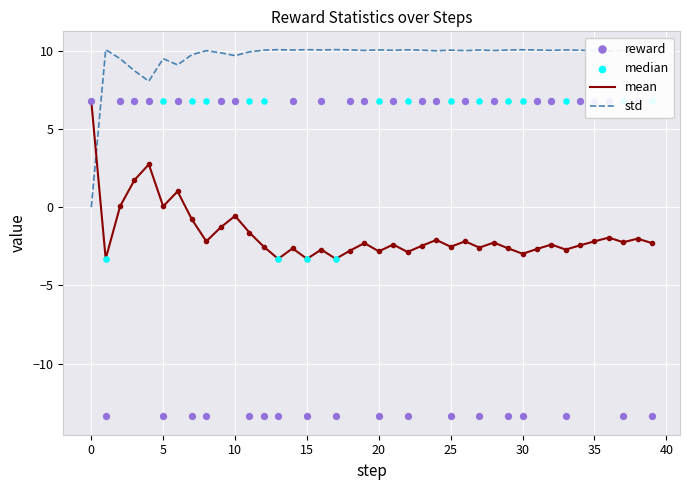

Which series reaches the maximum Y coordinate?

std